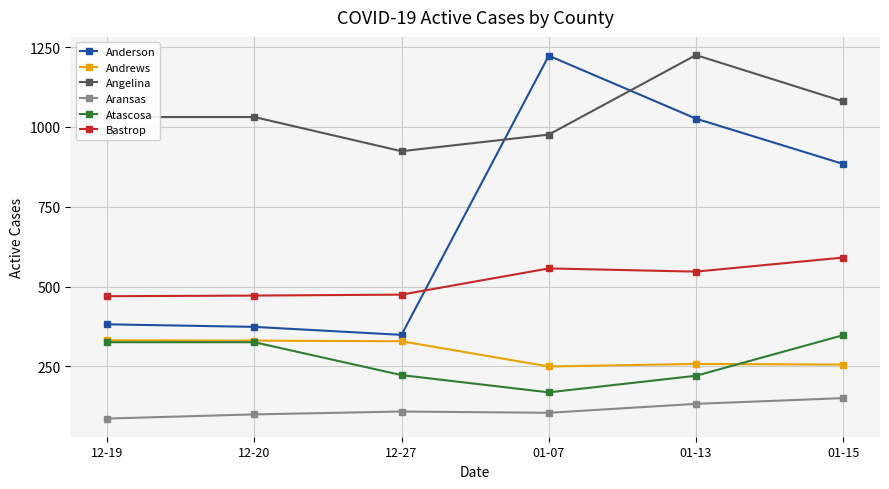

What is the greatest value displayed?

1225